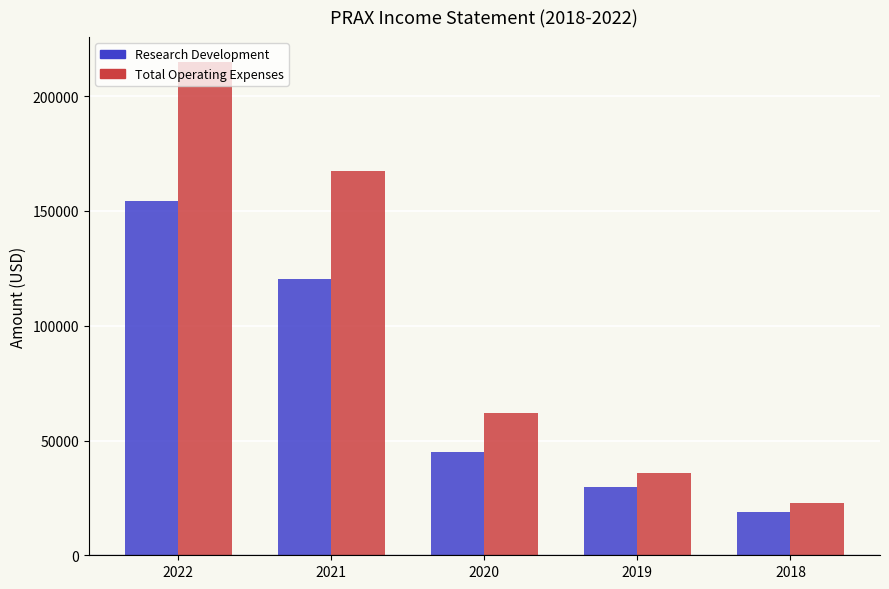

Where is Research Development nearest to the value 86600?

2021